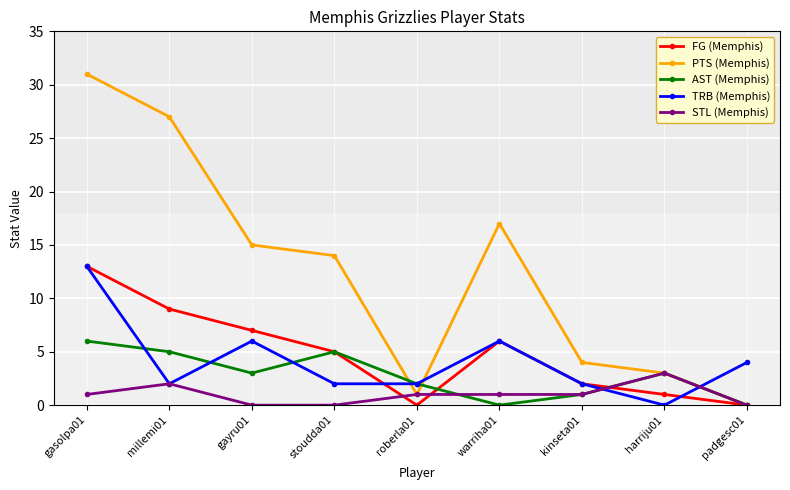

What is the sum of the AST (Memphis) values at millemi01 and padgesc01?

5